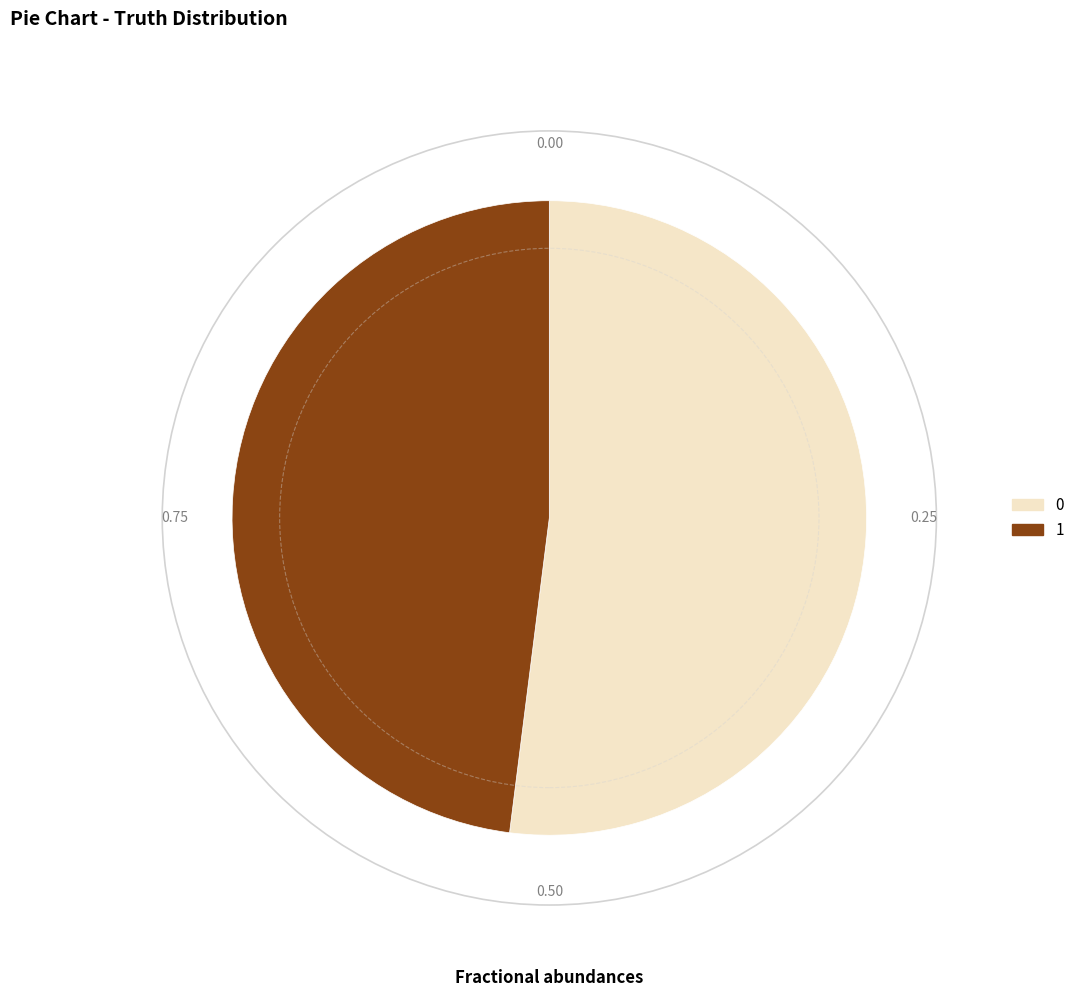

Rank the categories by value from highest to lowest.

0, 1